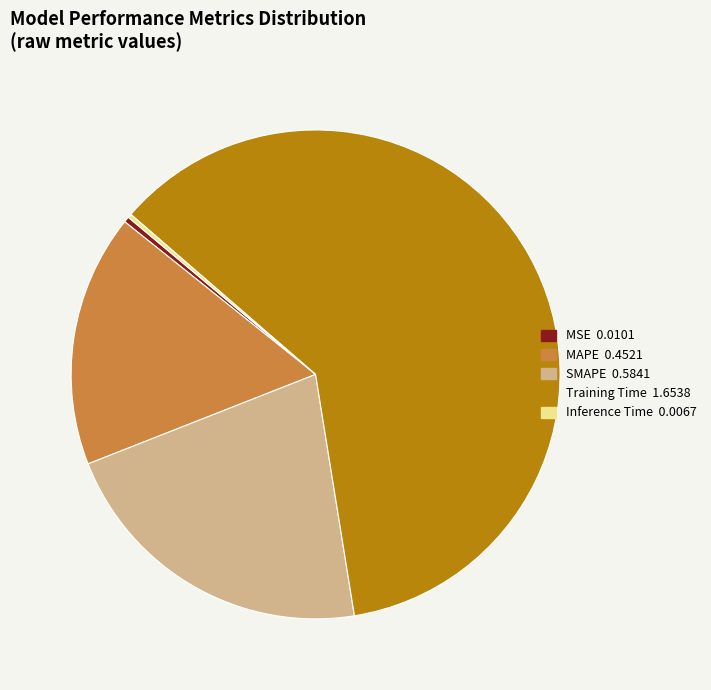

What is the largest slice in the pie chart?

Training Time